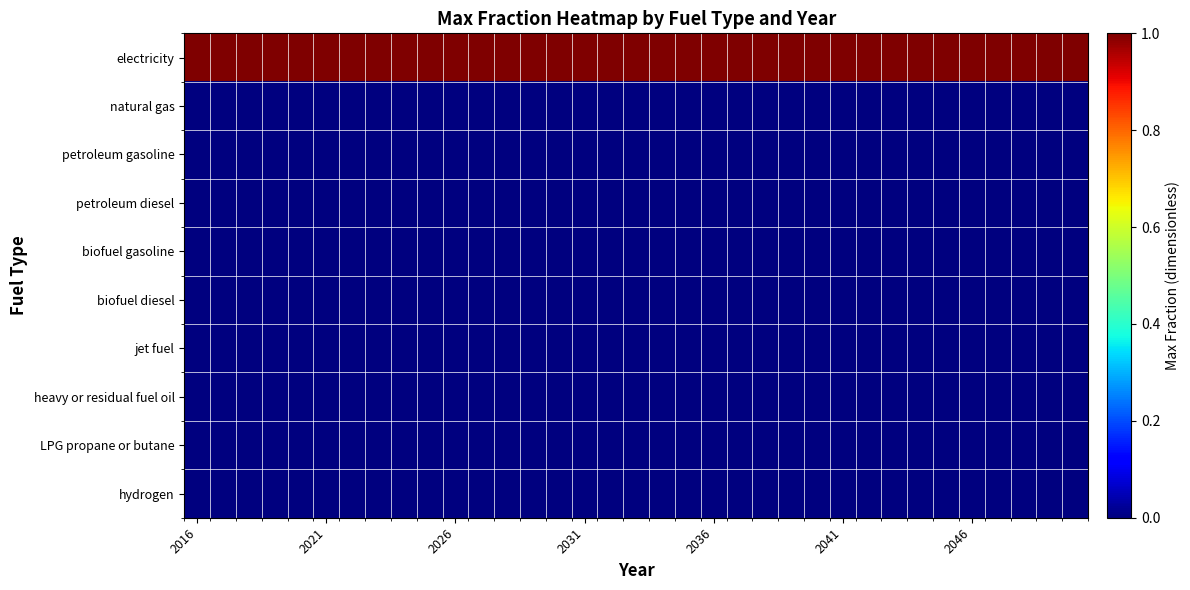

Which series has the largest total across all categories?

electricity